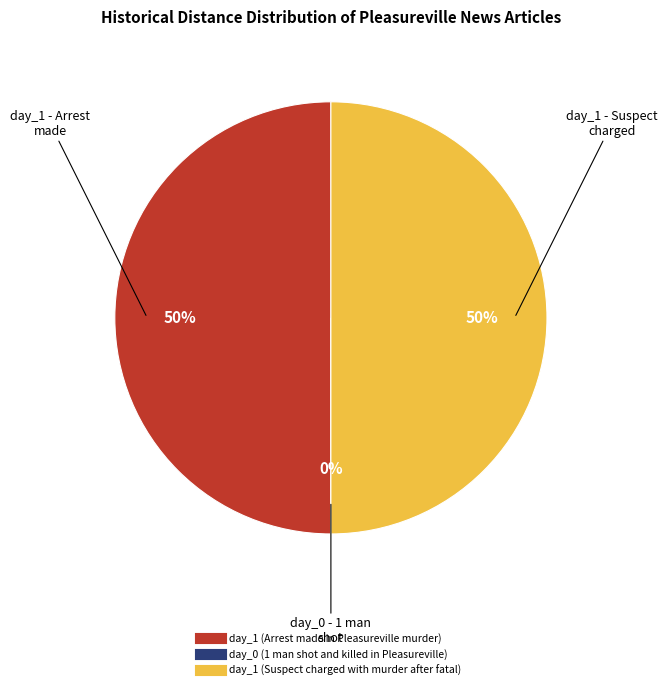

How many slices are in this pie chart?

3